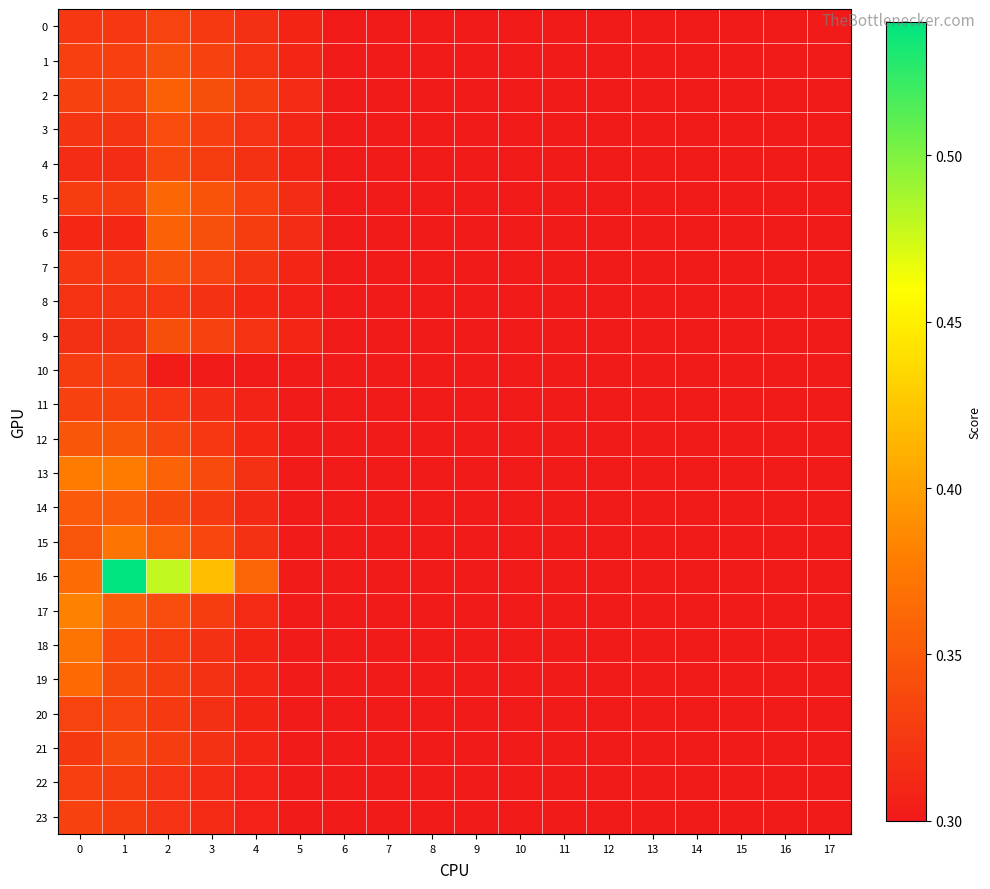

Which series has the largest total across all categories?

16